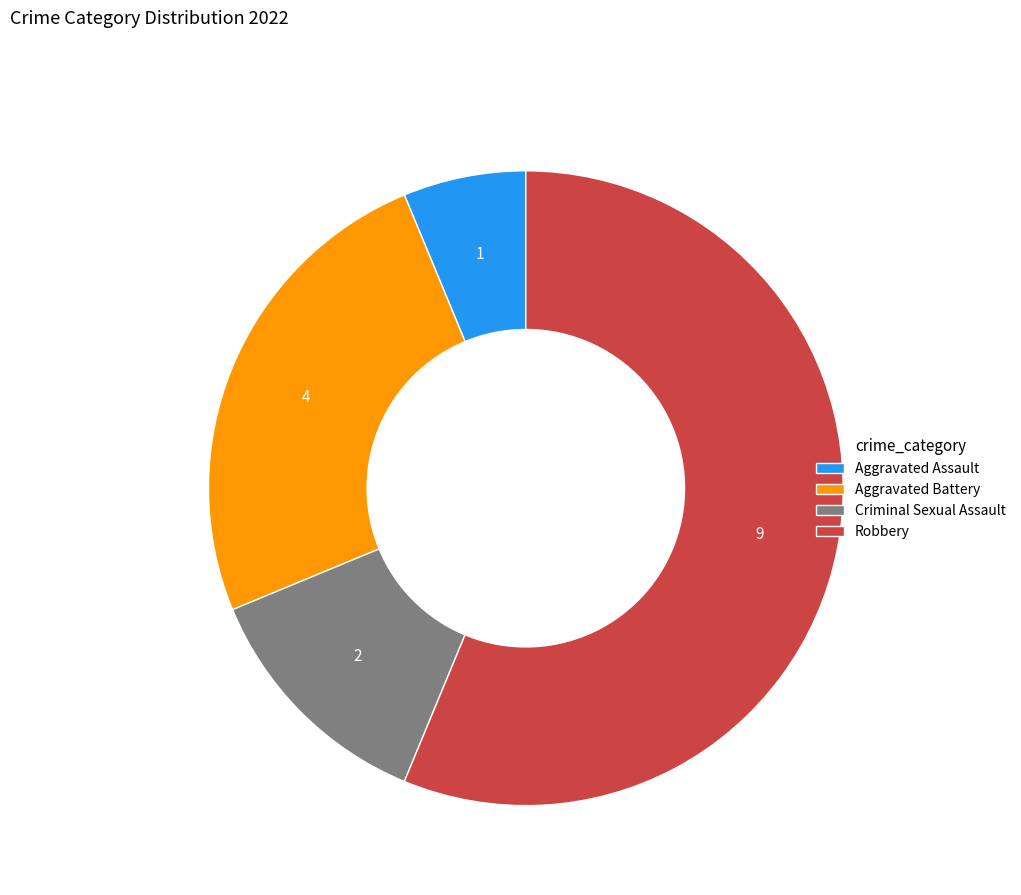

What is the ratio of the value at Criminal Sexual Assault to the value at Aggravated Assault?

2.0